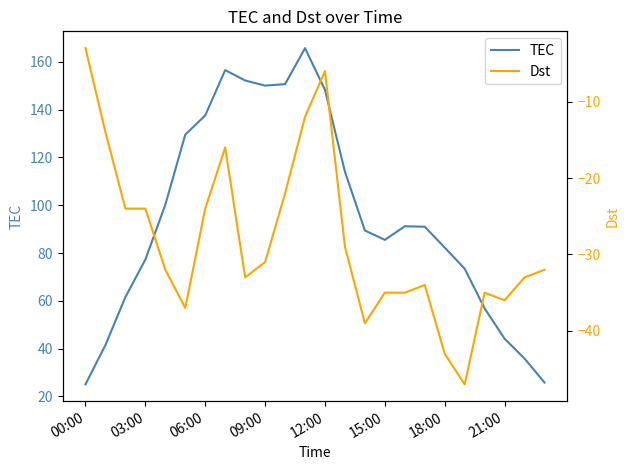

Is this an area chart (filled region under the line)?

No